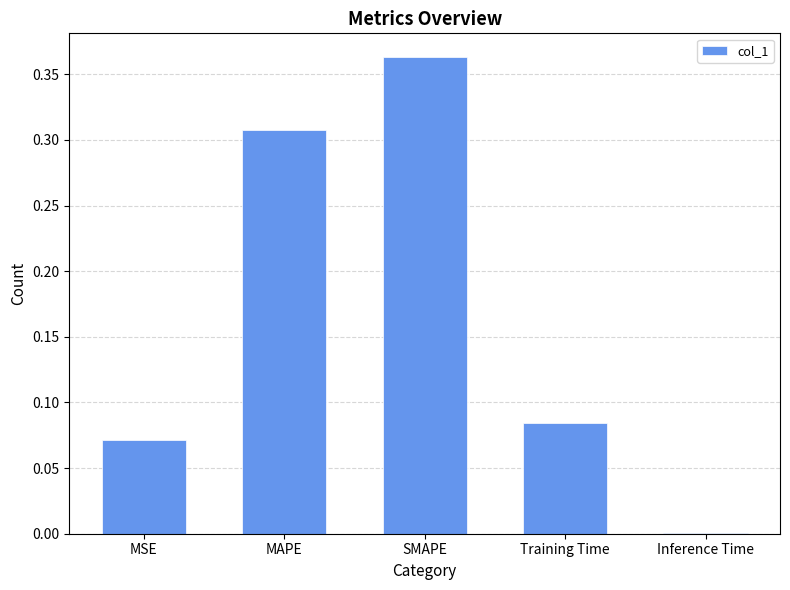

Between SMAPE and MAPE, which is larger?

SMAPE